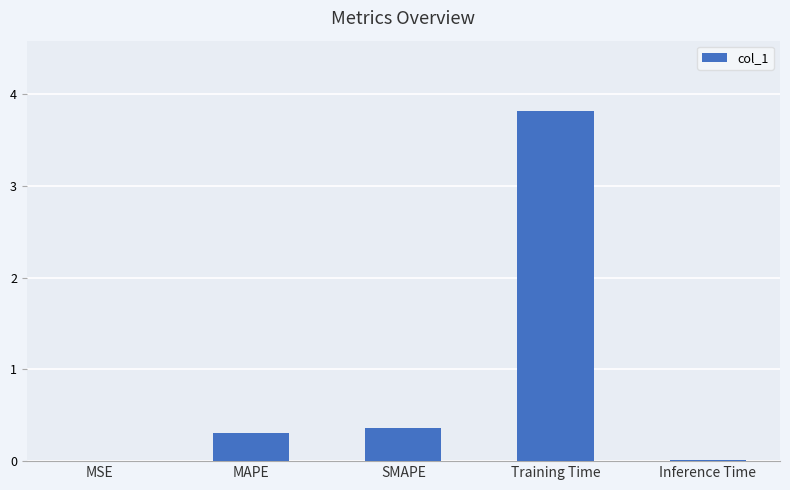

What is the sum of all values?

4.5